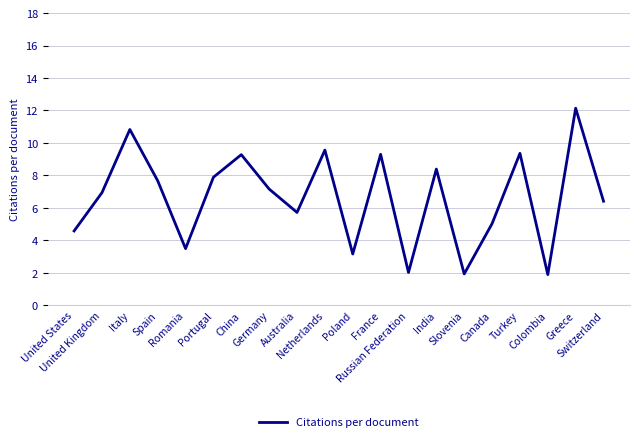

What is the smallest value displayed?

1.9